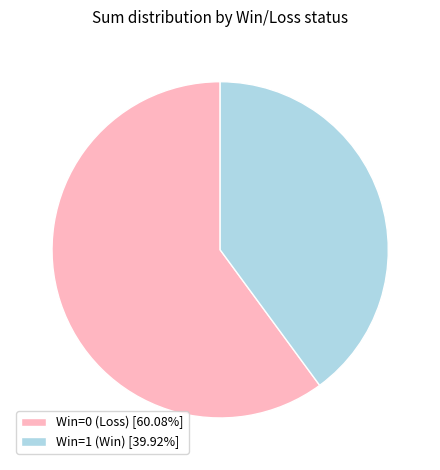

Do Win=0 (Loss) [60.08%] and Win=1 (Win) [39.92%] together represent more than half of the pie?

Yes